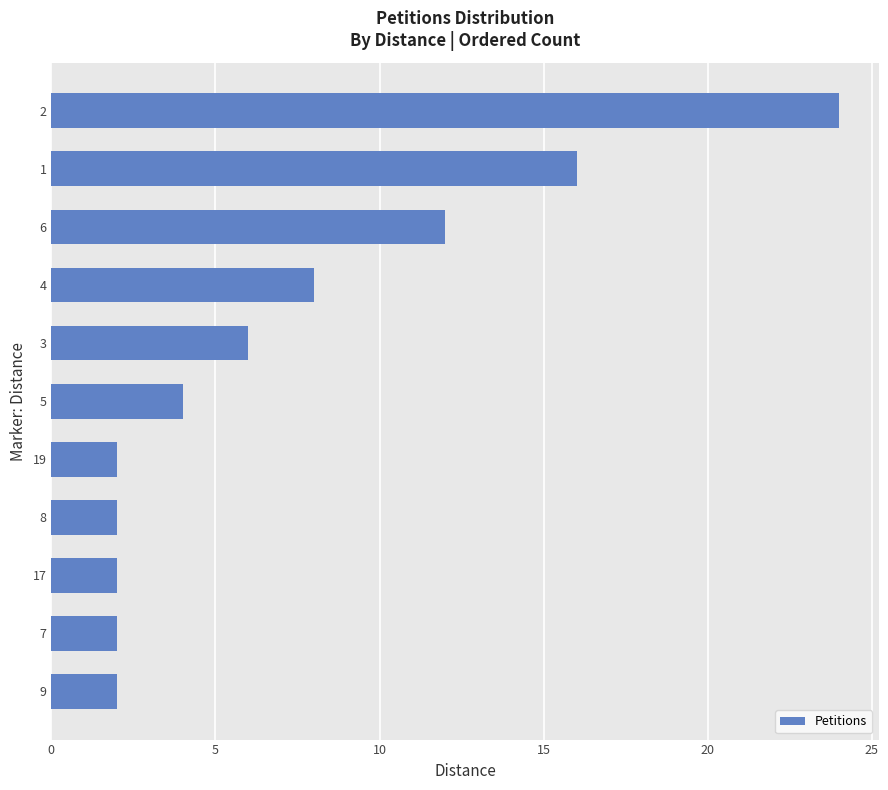

What is the difference between the maximum and minimum values?

22